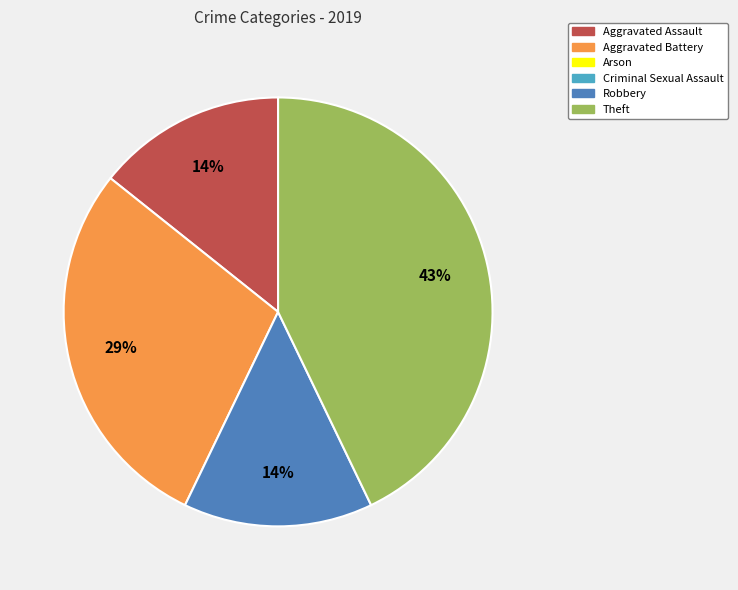

How many segments does this pie chart have?

4